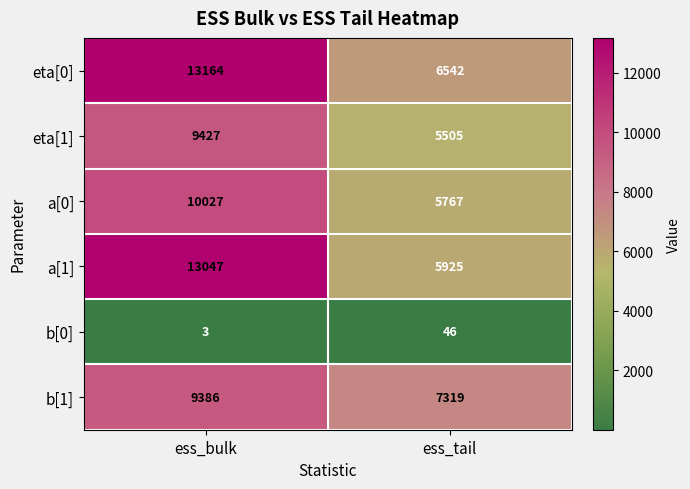

Which series has the largest range (max minus min)?

a[1]